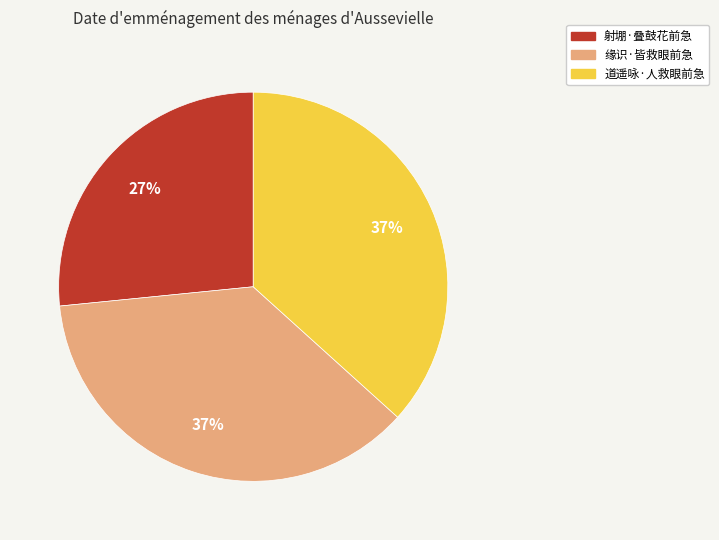

Is the sum of 道遥咏·人救眼前急 and 射堋·叠鼓花前急 greater than half?

Yes